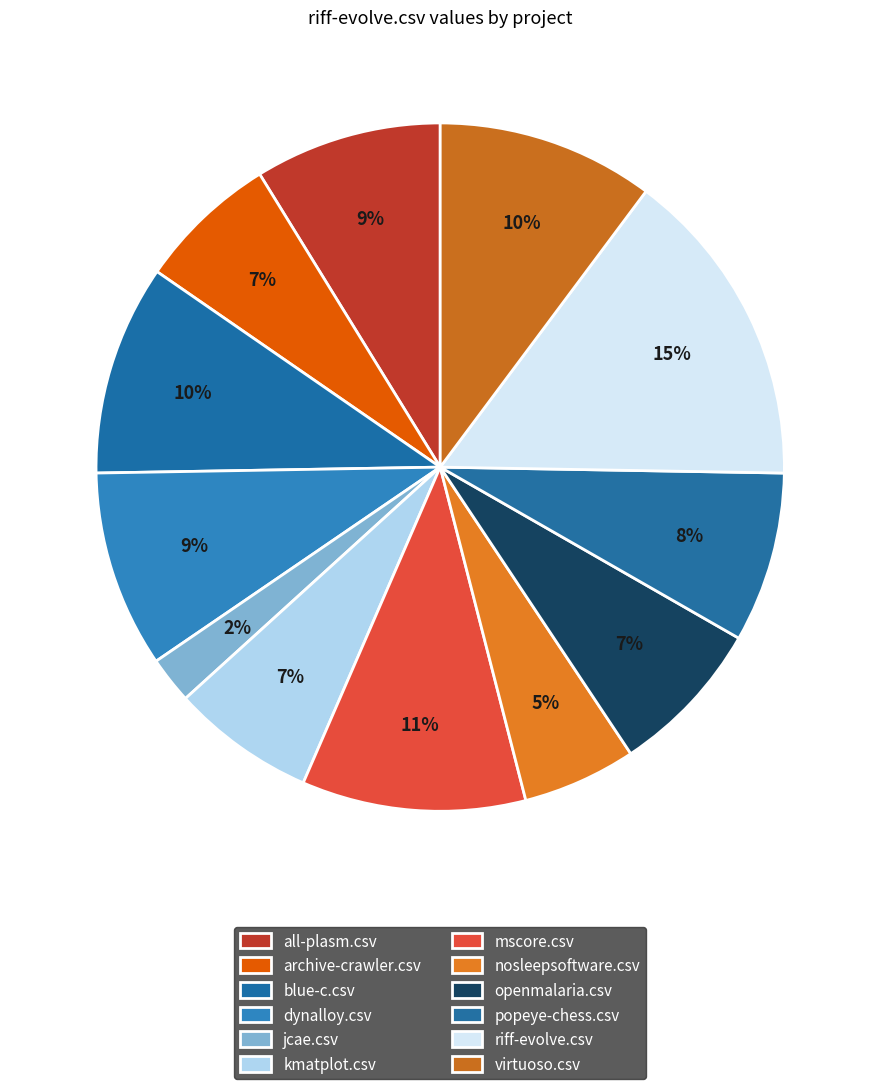

To the nearest percent, what is the average slice percentage?

8%